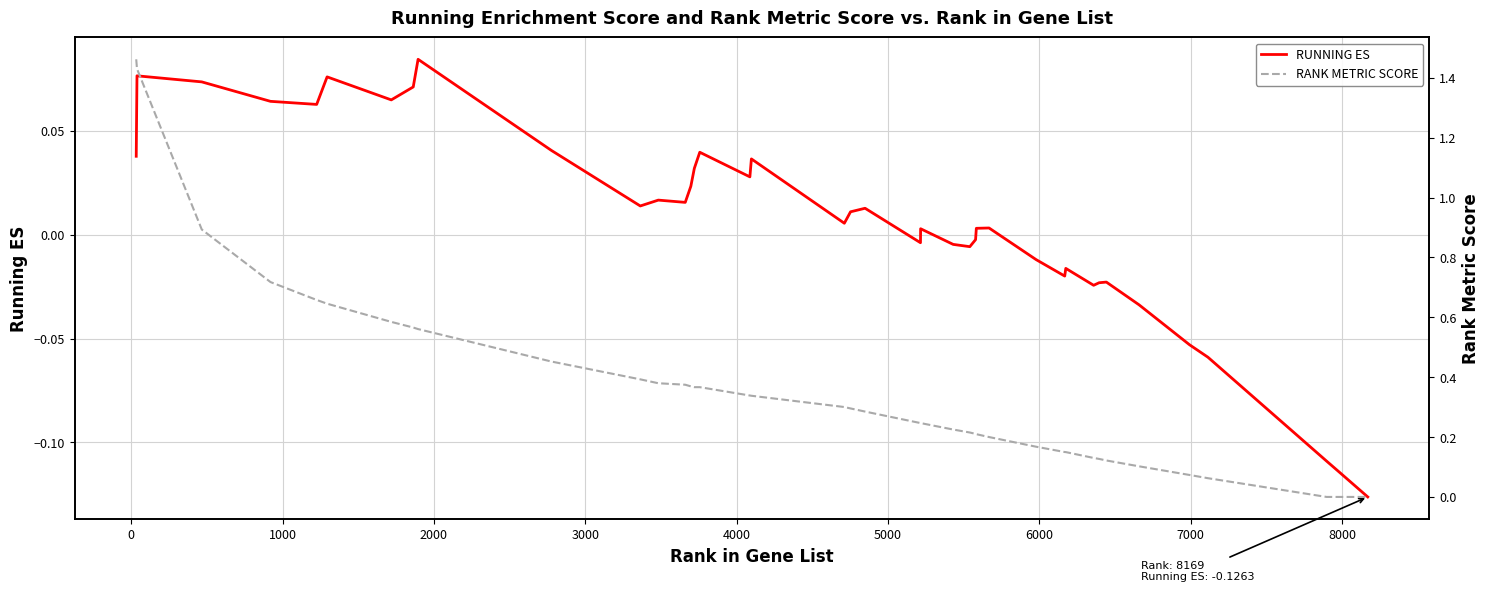

What is the value of the RANK METRIC SCORE point at the 11th from the left?

0.4